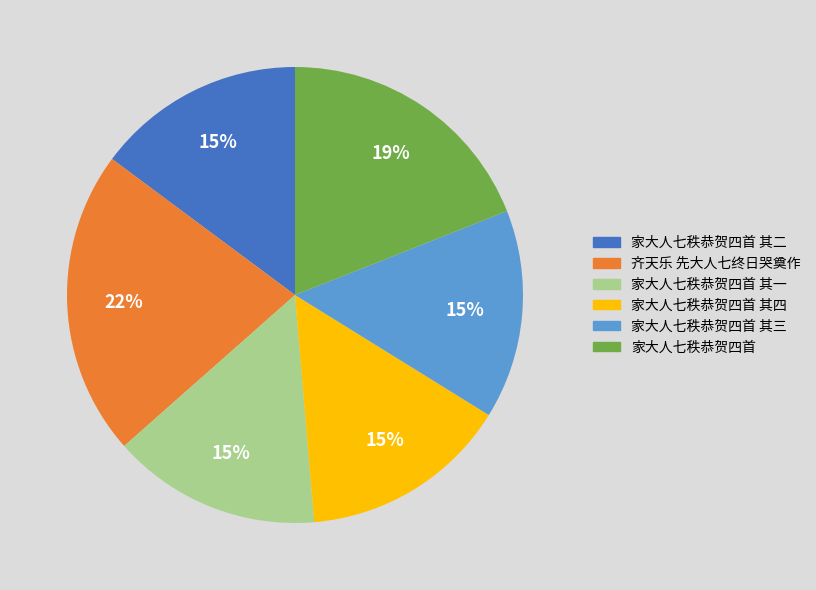

To the nearest percent, what percentage of the pie is 齐天乐 先大人七终日哭奠作?

22%